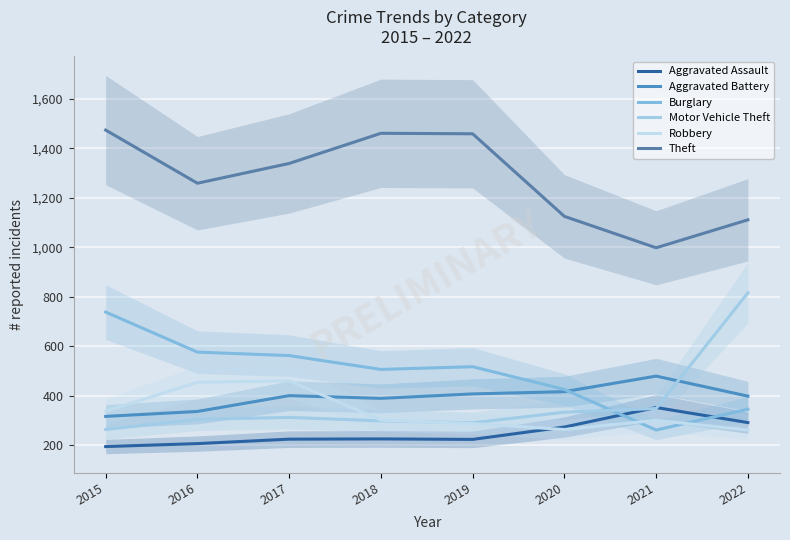

True or false: Aggravated Battery has more than 1 interior local peaks.

True